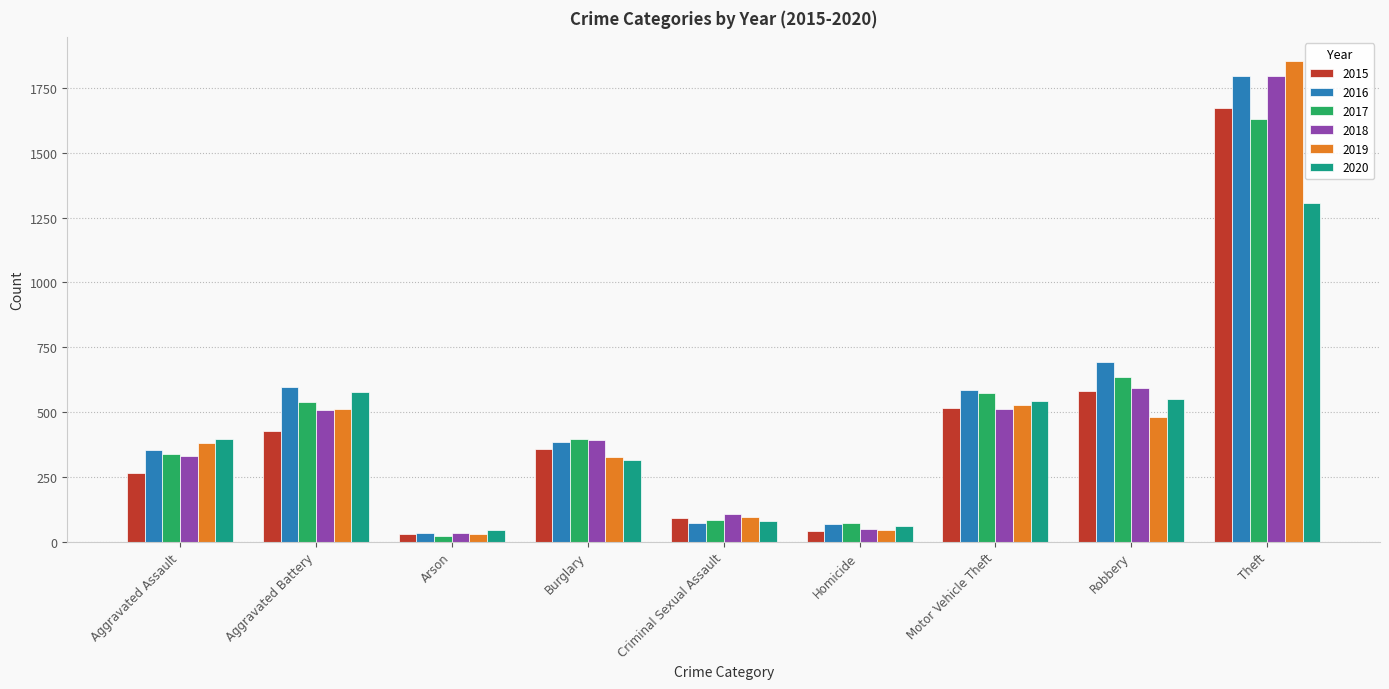

At how many categories does at least one series exceed 946?

1